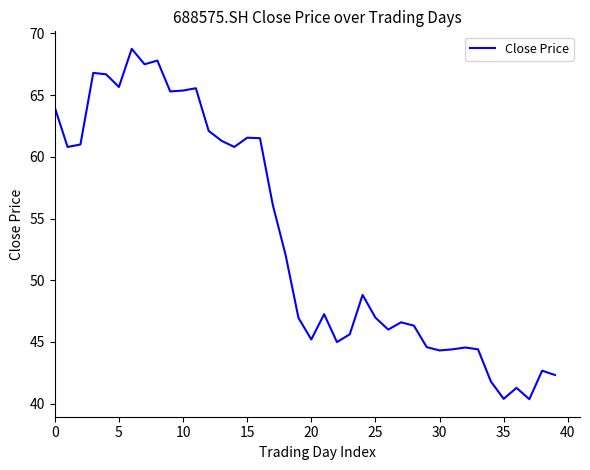

What is the greatest value displayed?

68.8